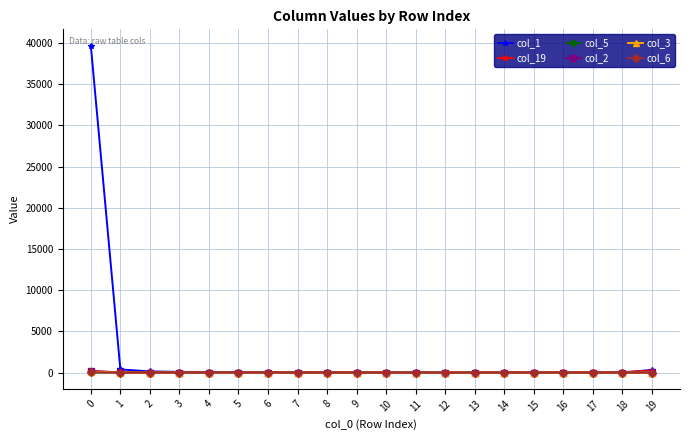

What is the sum of the col_1 values at 12 and 11?

37